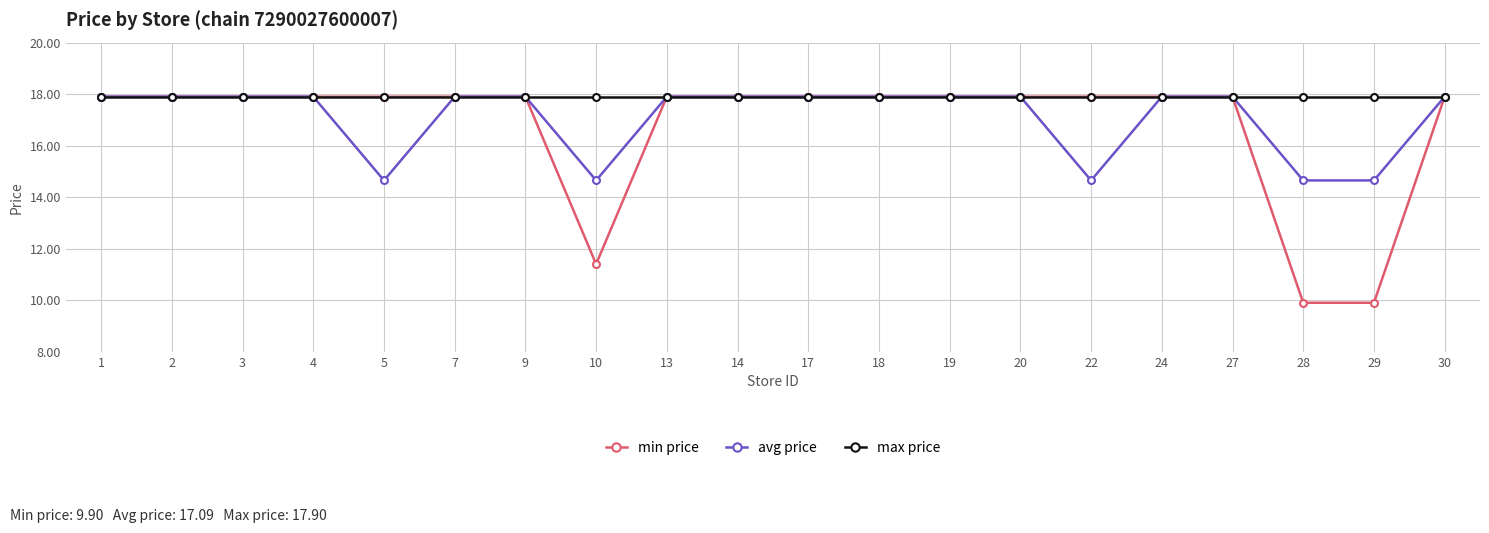

What is the value of the avg price point at the 15th from the left?

14.7